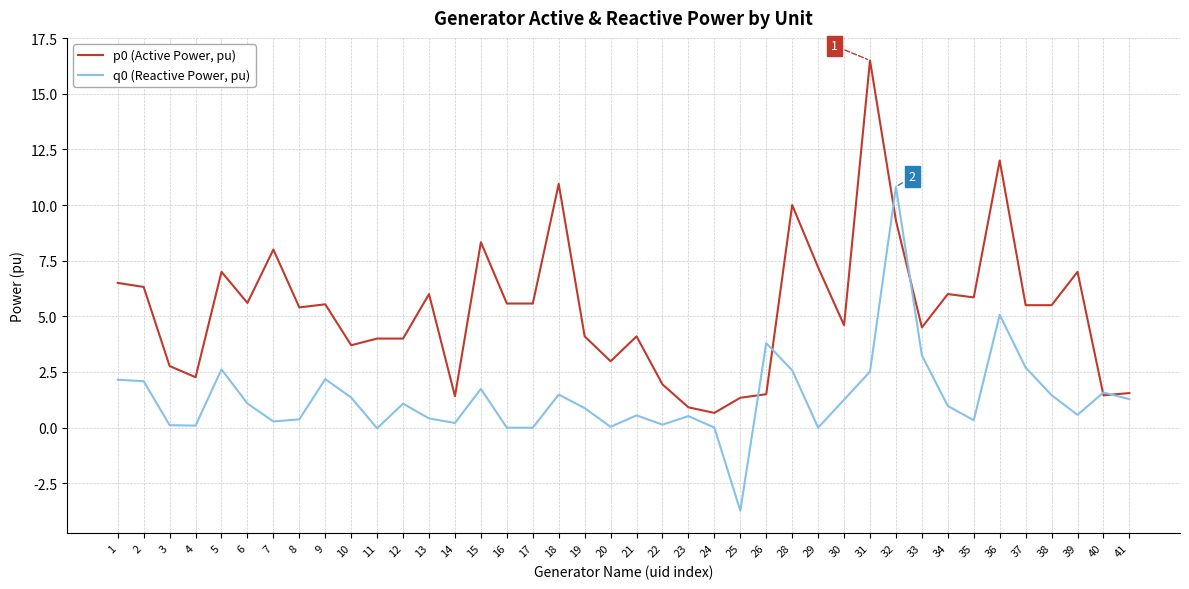

True or false: p0 (Active Power, pu) has a value of 2.5 at 10.

False